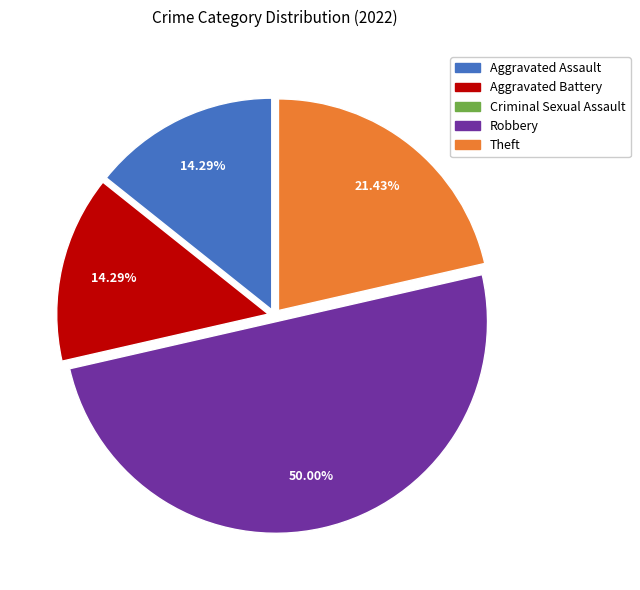

How much of the chart is everything except Theft?

78.6%